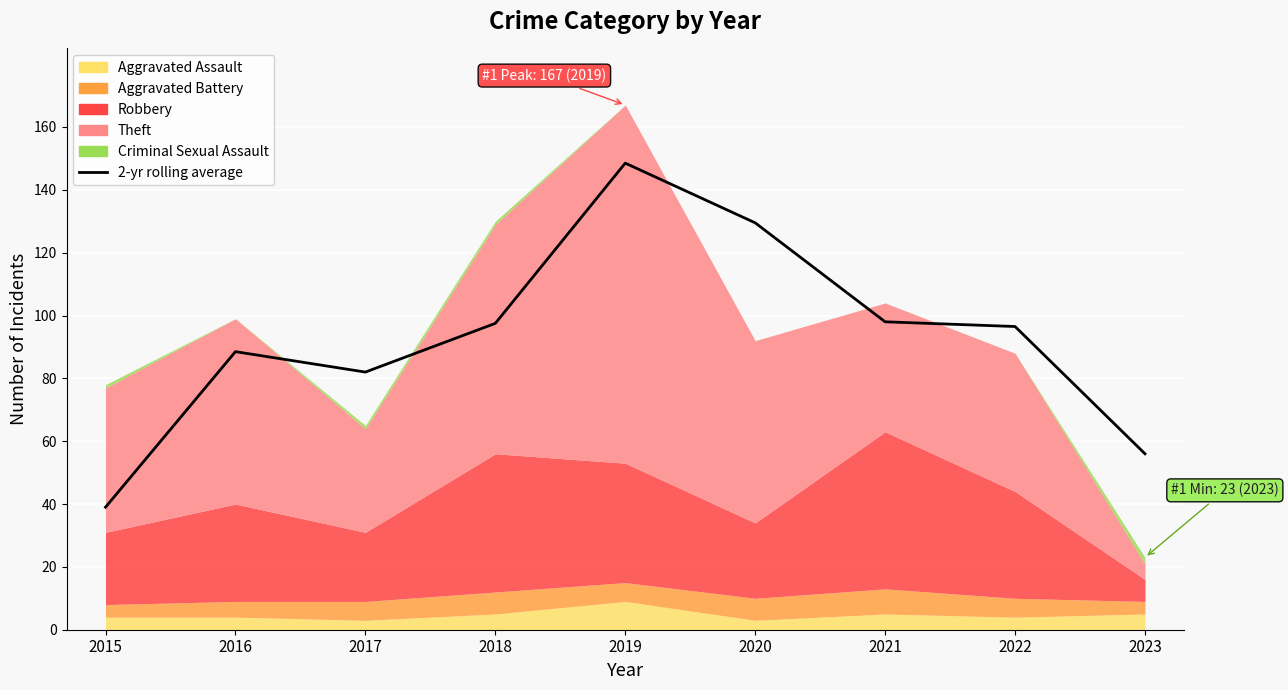

Rank the categories by value from highest to lowest.

2019, 2020, 2021, 2018, 2022, 2016, 2017, 2023, 2015